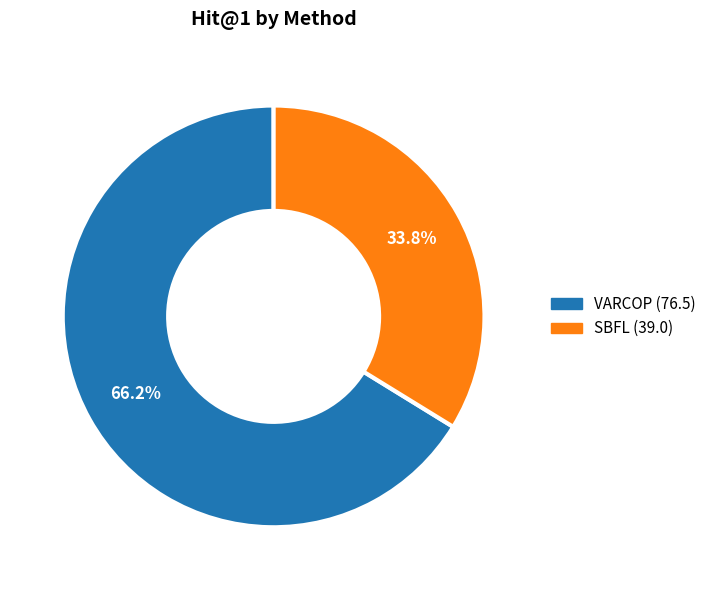

Count the number of slices in the pie.

2